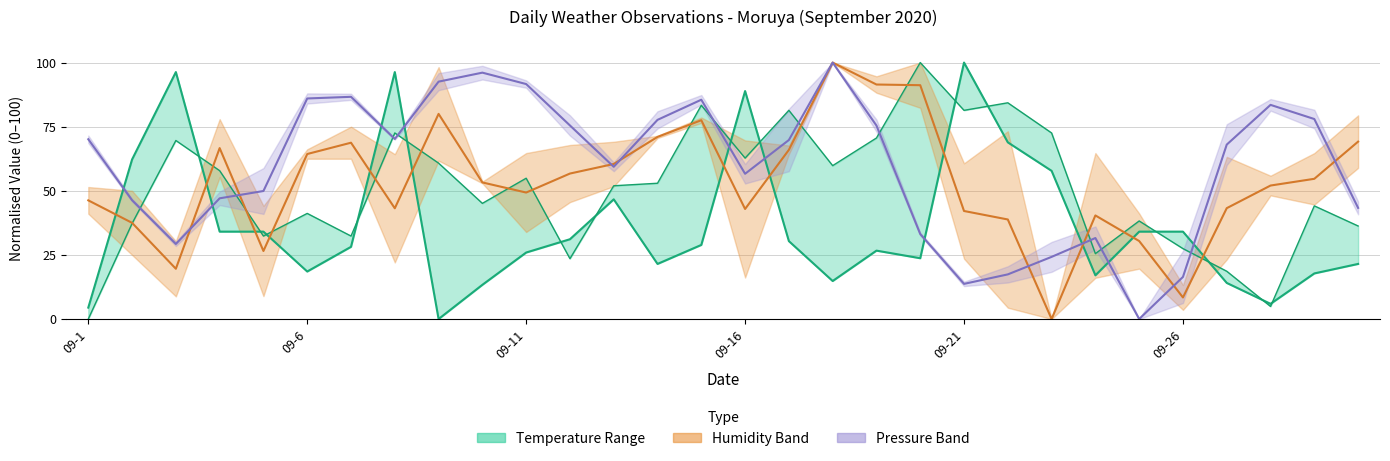

The chart shows a value of 62.2 at 09-6. True or false?

True